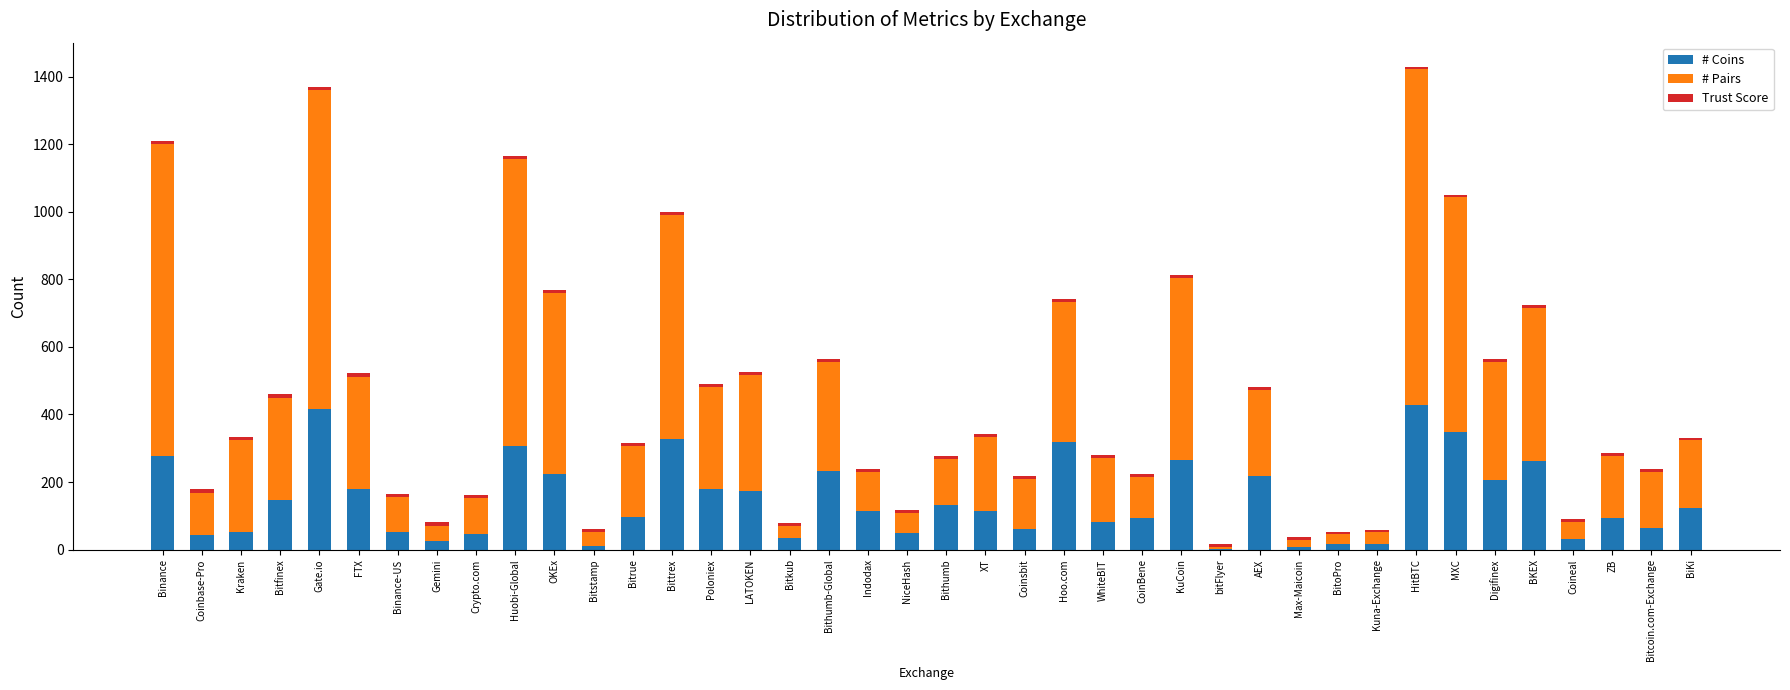

The # Coins series shows 234 at Bithumb-Global. True or false?

True